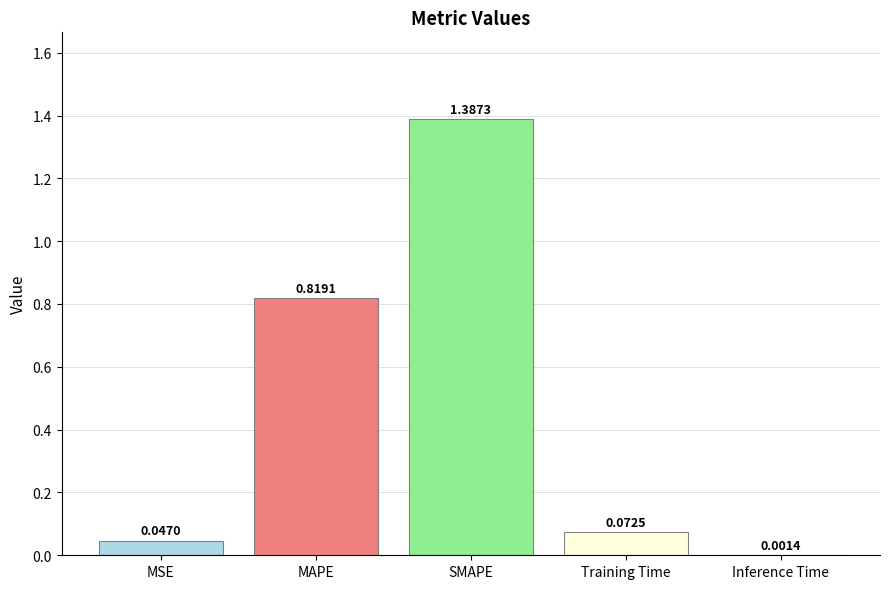

What is the sum of all values?

2.3